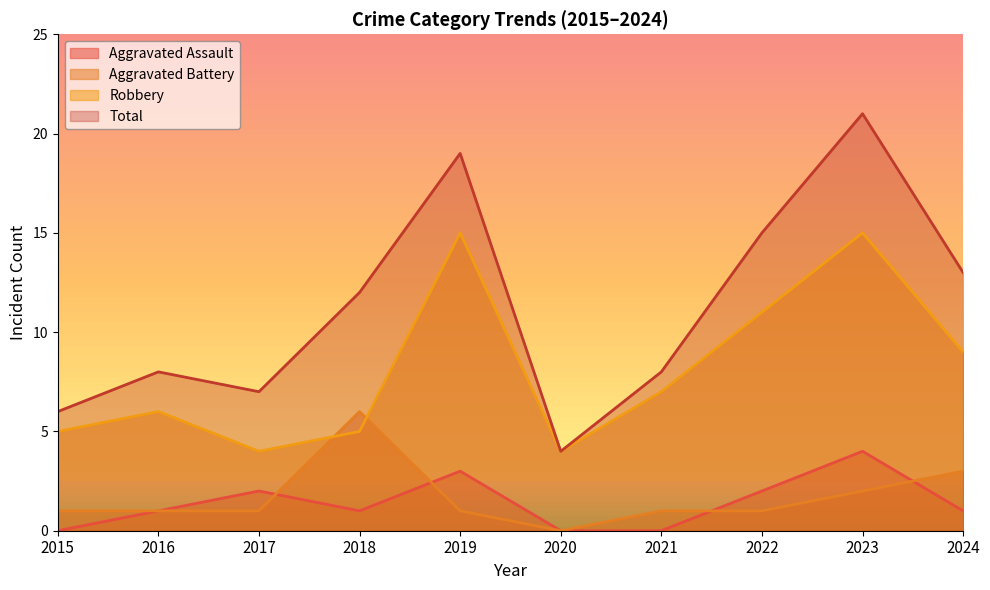

Count the Aggravated Battery values in the range 1 to 2.

7